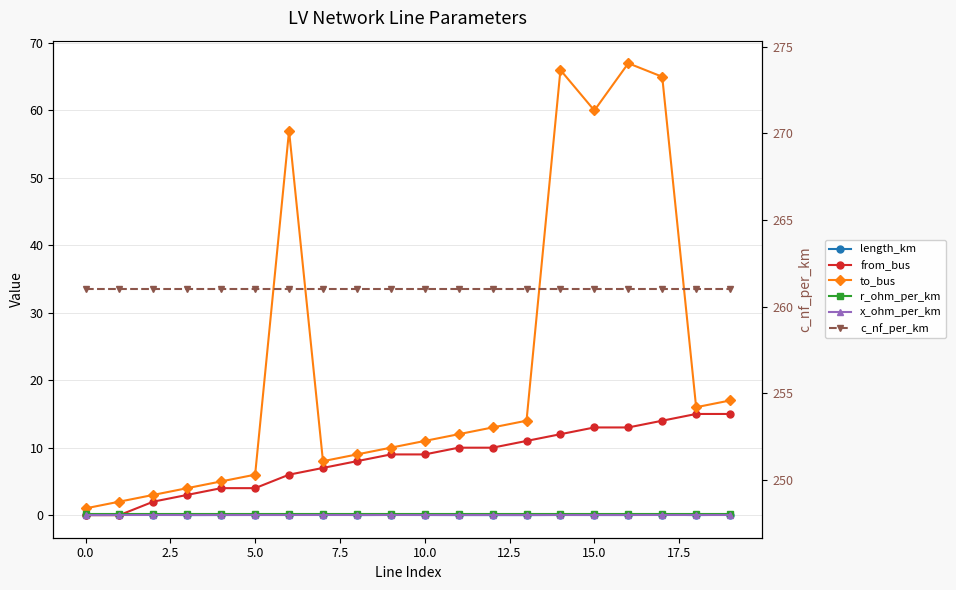

What is the spread (max minus min) of values at 5.0?

261.0